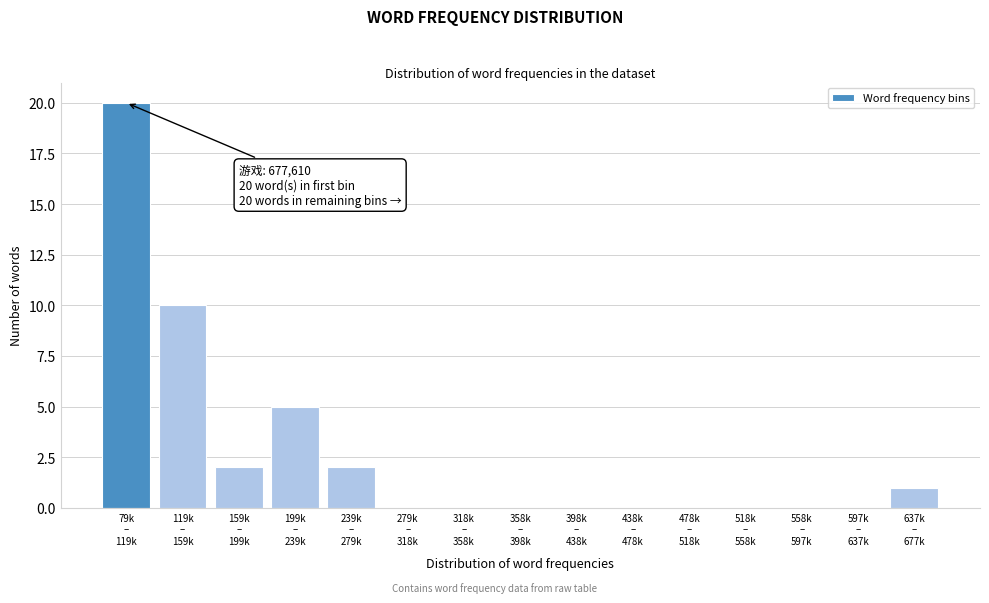

What is the greatest value displayed?

20